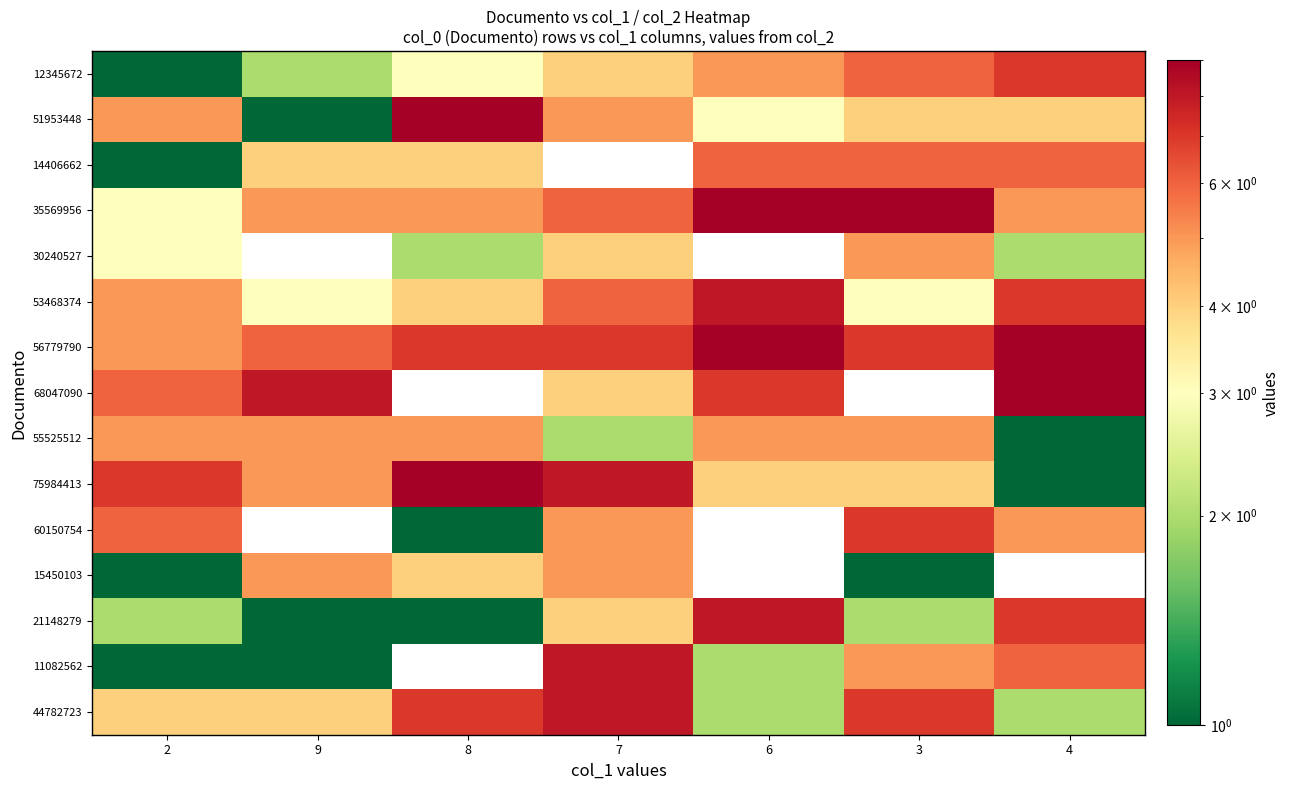

Rank the series by their maximum value, from lowest to highest.

30240527, 55525512, 15450103, 14406662, 12345672, 60150754, 53468374, 21148279, 11082562, 44782723, 51953448, 35569956, 56779790, 68047090, 75984413